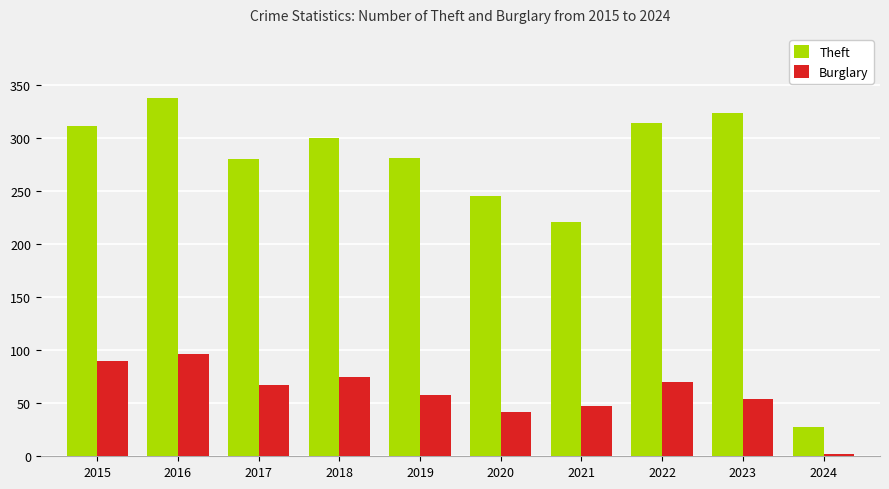

What is the difference between the maximum and second lowest values in the Burglary series?

54